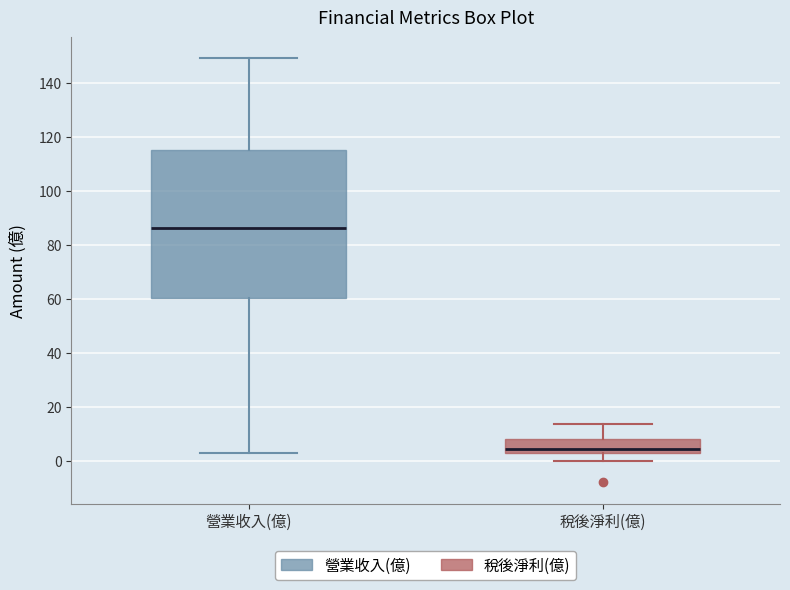

Which box's median line is the lowest?

稅後淨利(億)